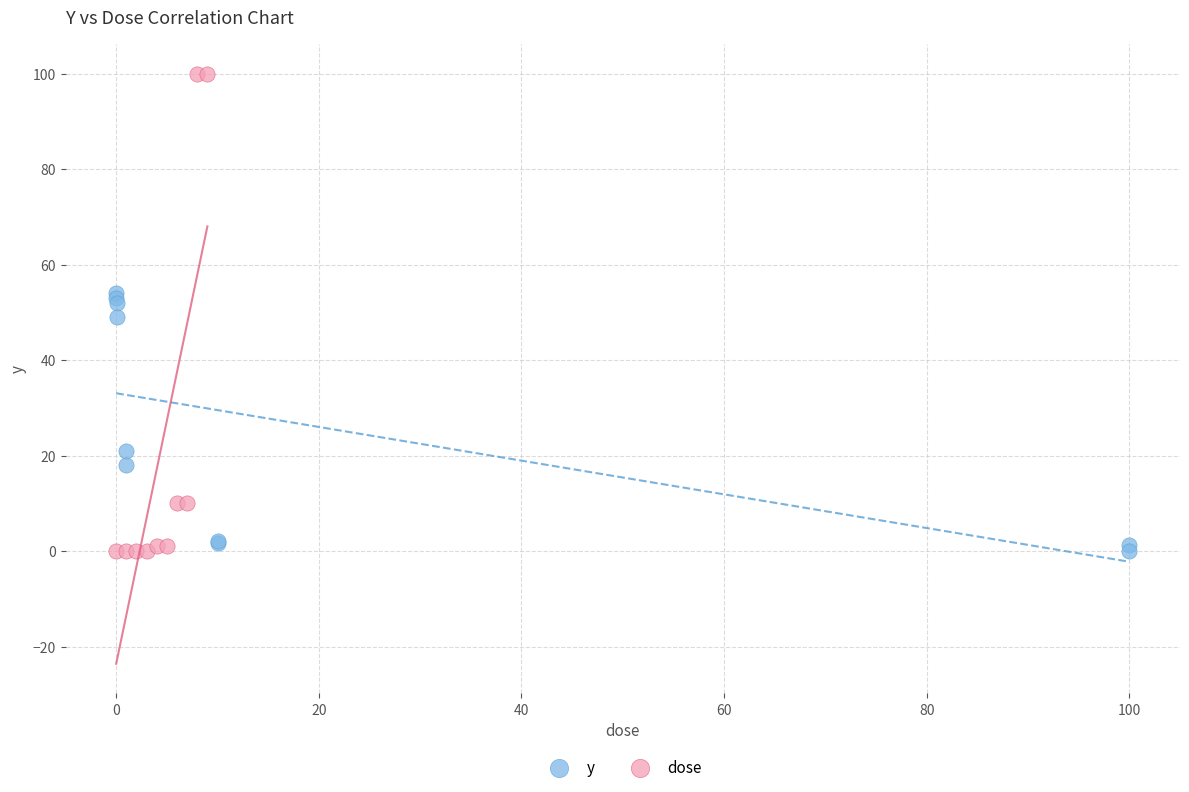

Which series has the largest Y range (max minus min)?

dose